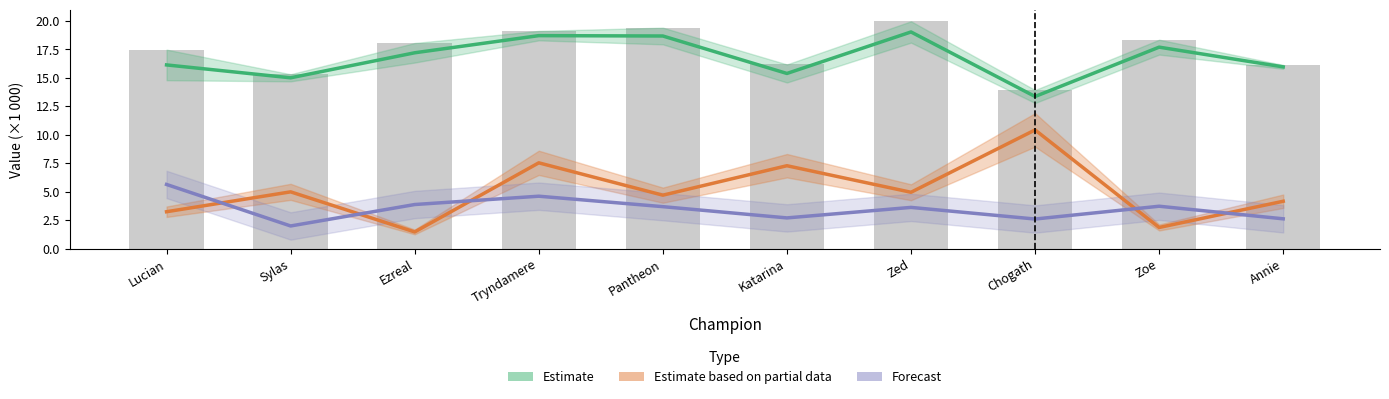

Which has a higher value, Tryndamere or Lucian?

Tryndamere